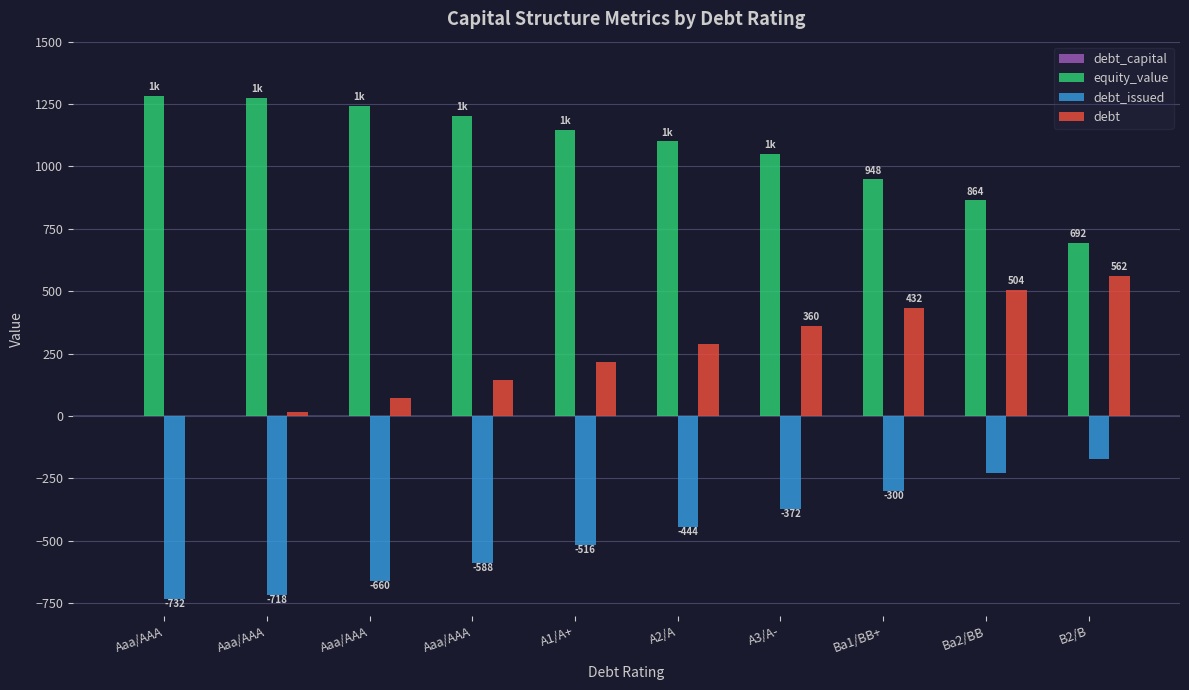

What is the label of the 10th bar from the left?

B2/B